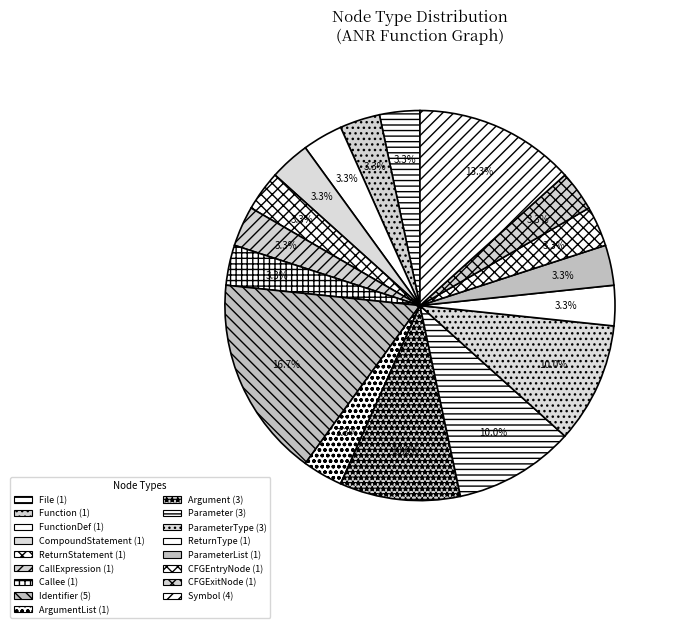

How many segments does this pie chart have?

17